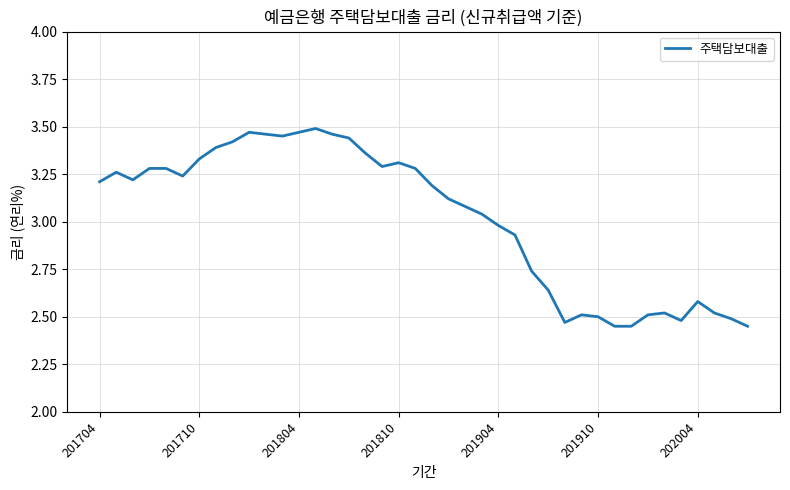

What is the greatest value displayed?

3.5